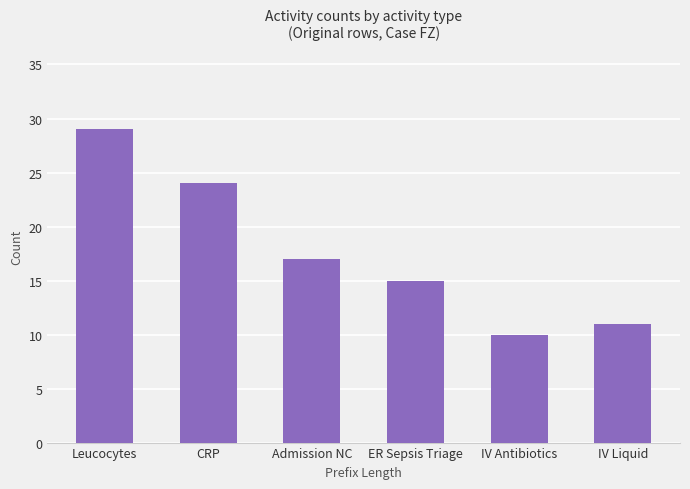

Where does the data first go above 17?

Leucocytes